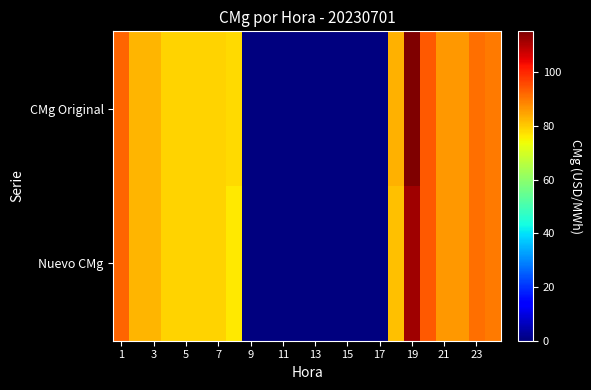

List the series in order of their peak value, lowest first.

Nuevo CMg, CMg Original